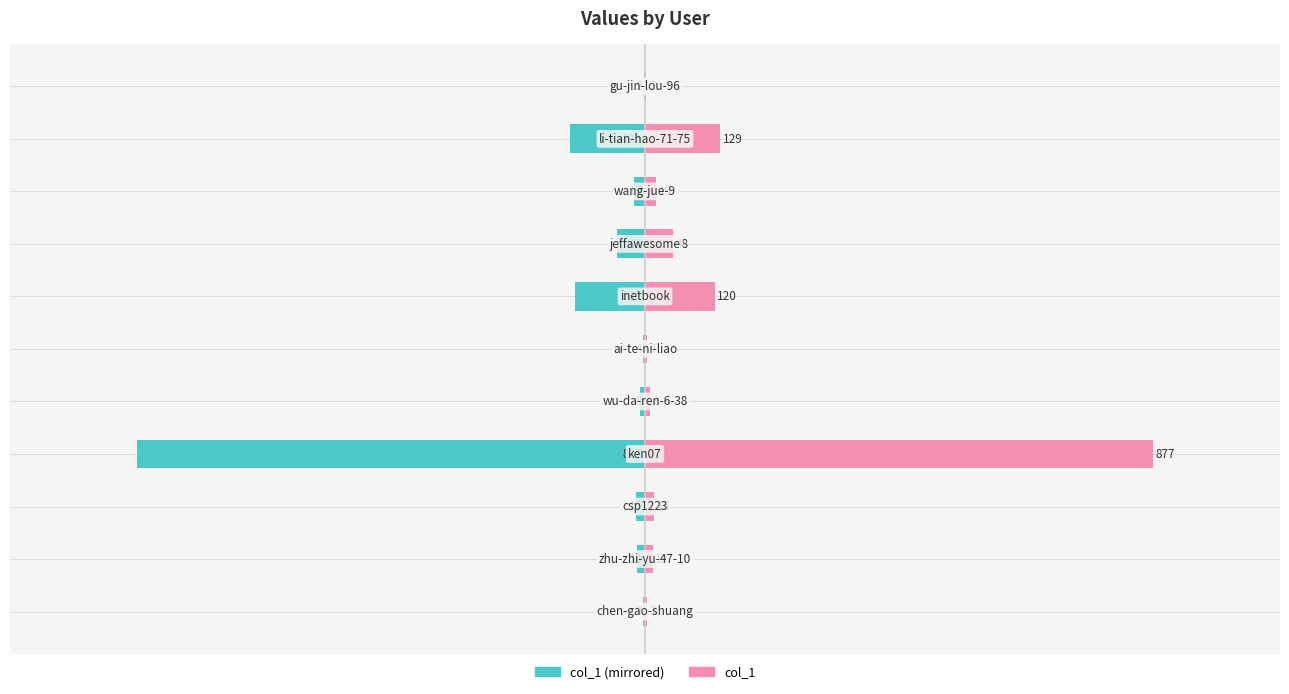

What is the difference between the maximum and second lowest values in the col_1 (left) series?

127